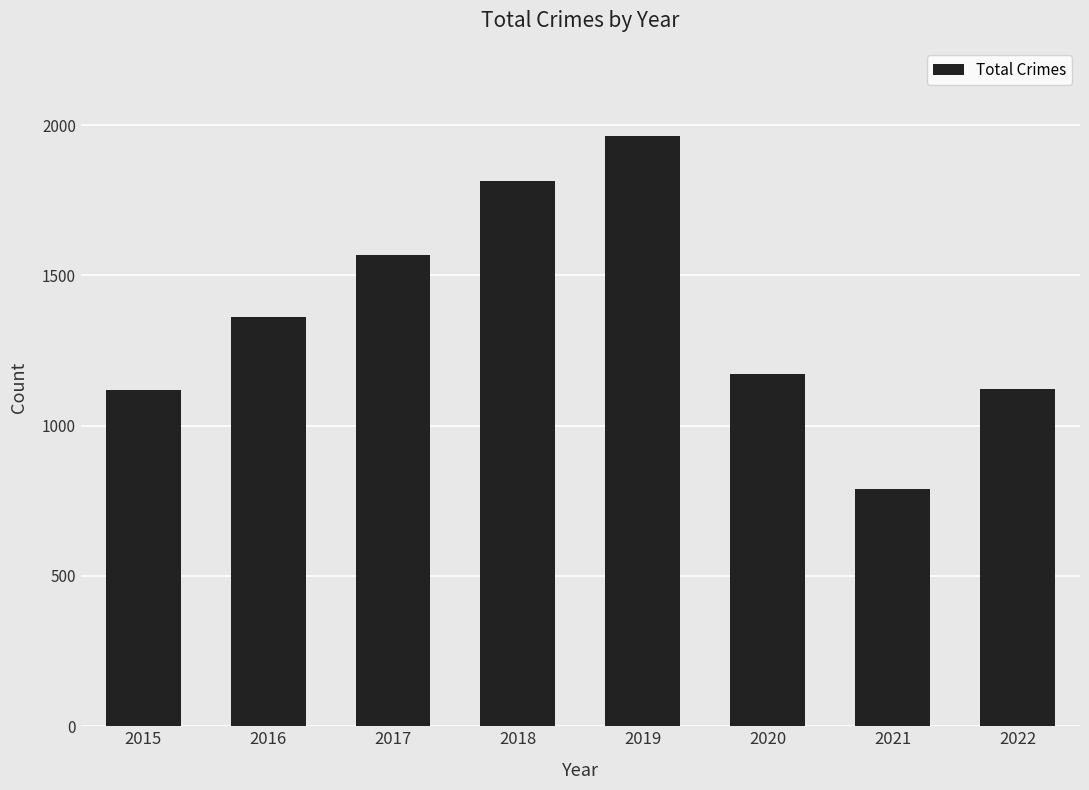

True or false: the data shows 2788 at 2017.

False